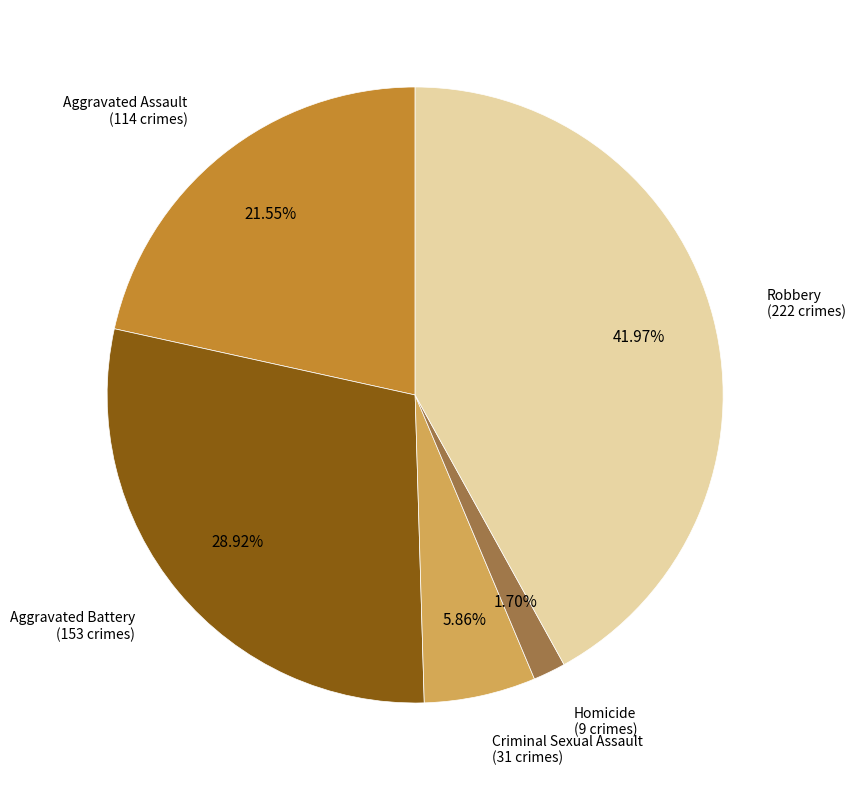

Does any single category account for the majority?

No